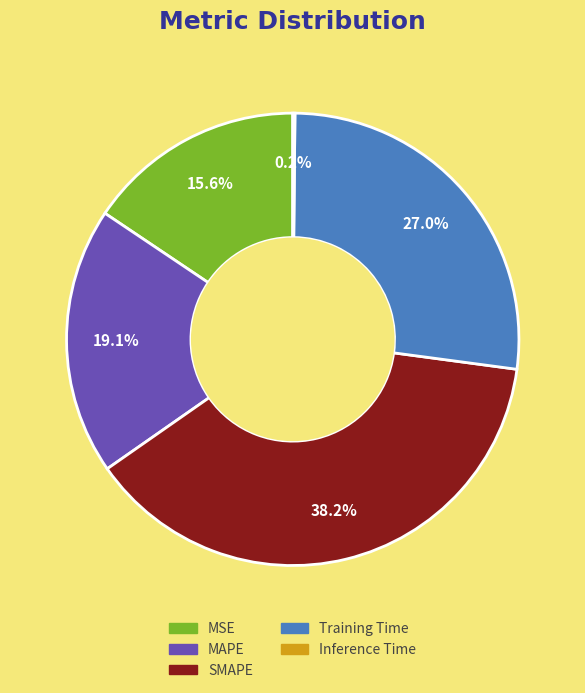

To the nearest percent, what is the difference between the largest and smallest slice percentages?

38%